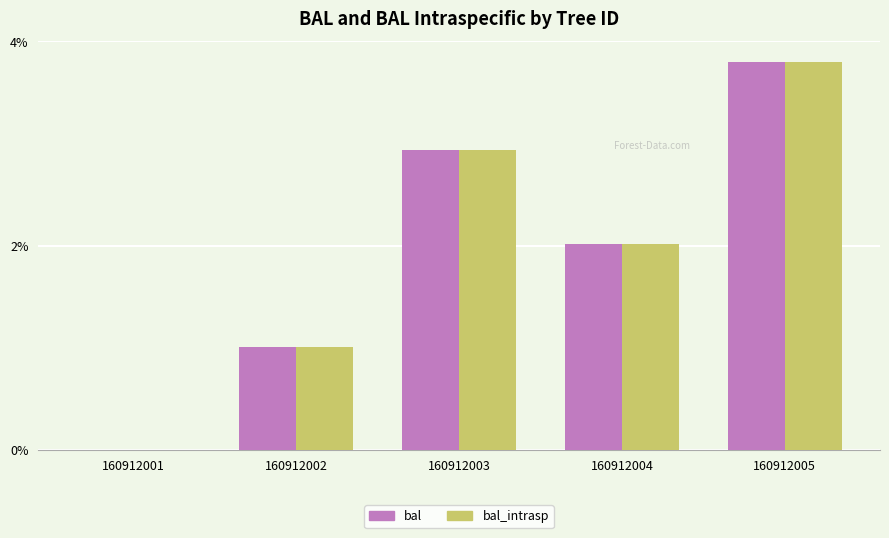

At which category does the chart reach its peak across all series?

160912005